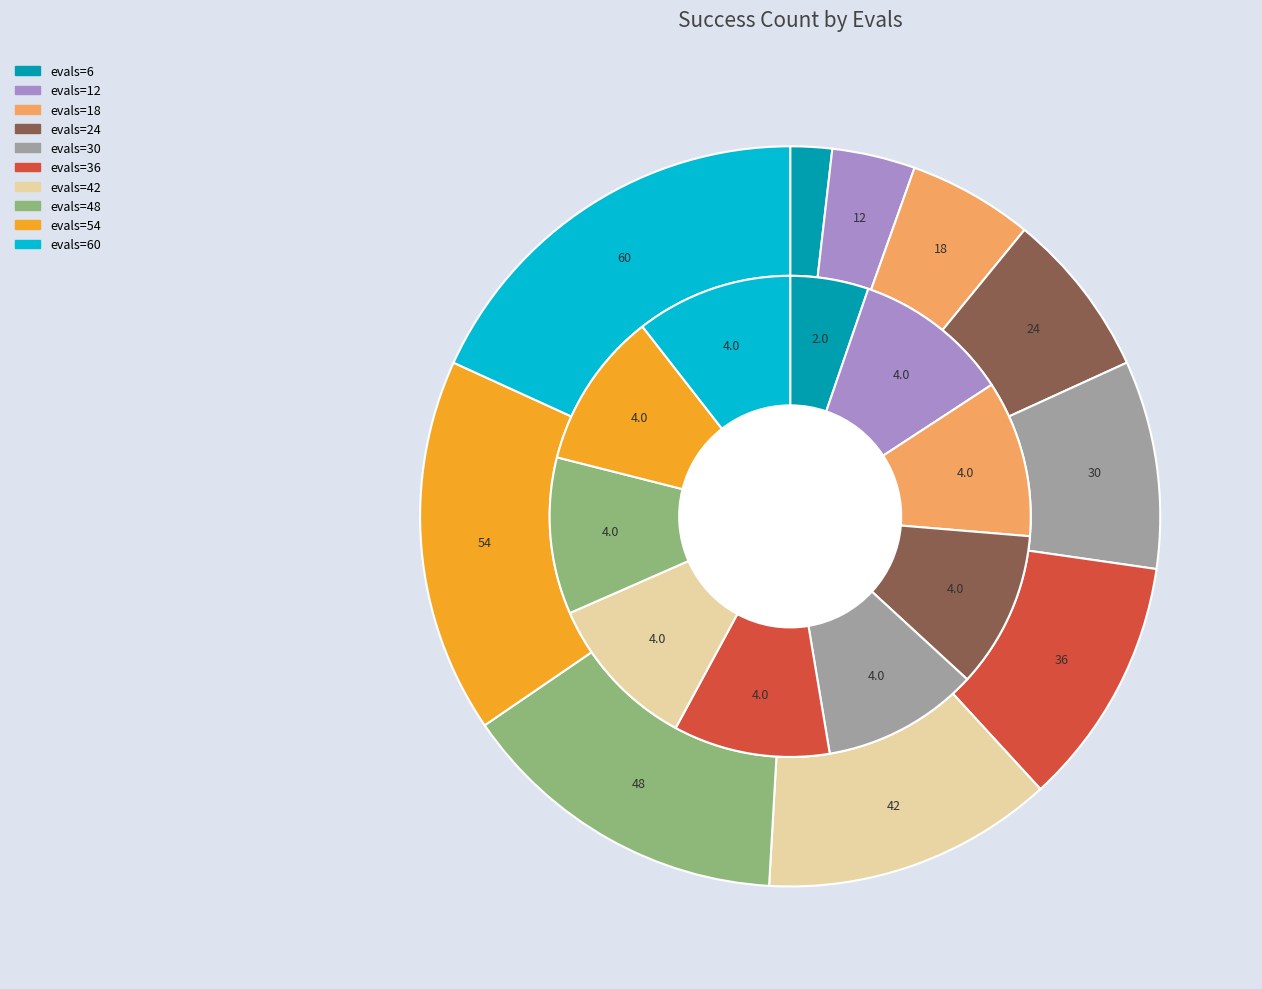

How many slices are in this pie chart?

10